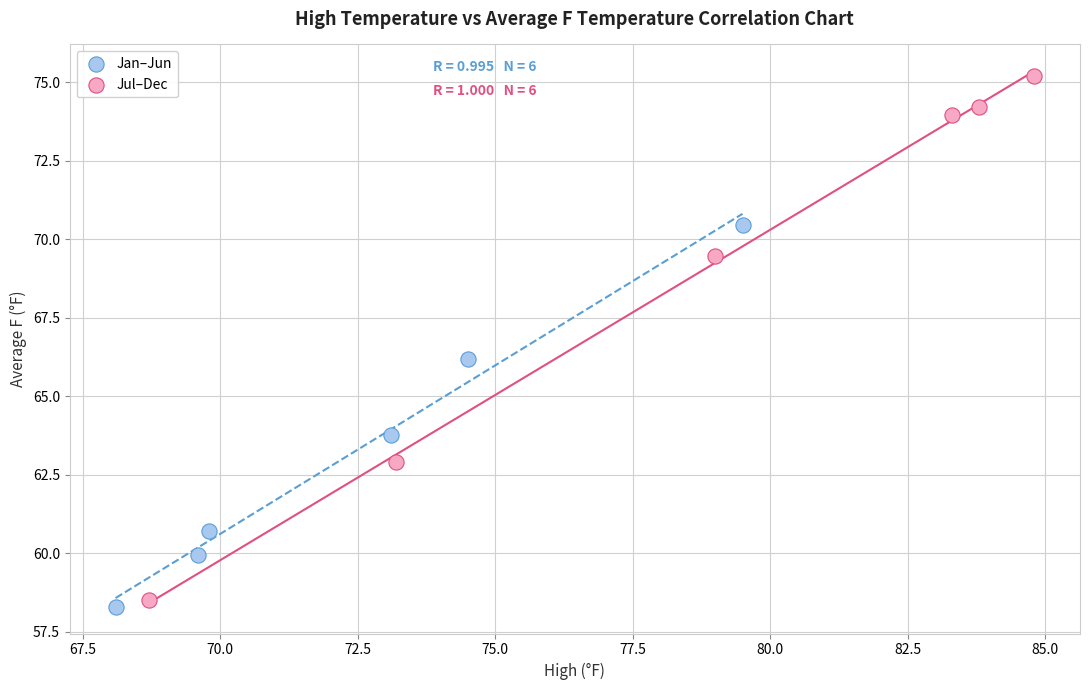

Which series contains the highest Y value?

Jul–Dec